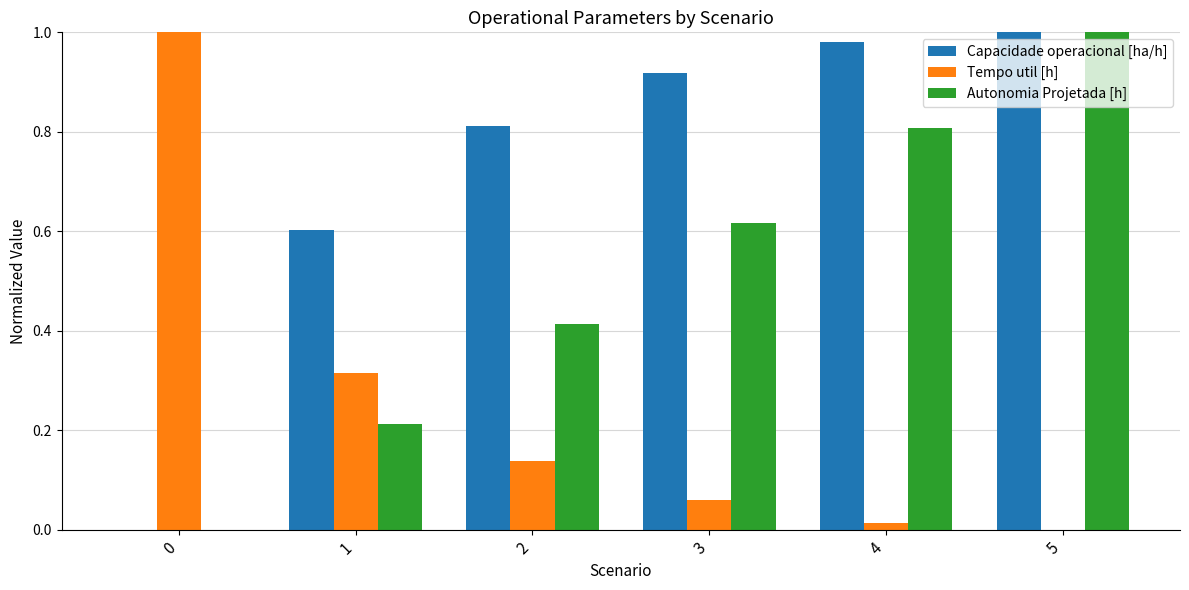

True or false: Capacidade operacional [ha/h] has a value of 0.0 at 0.

True